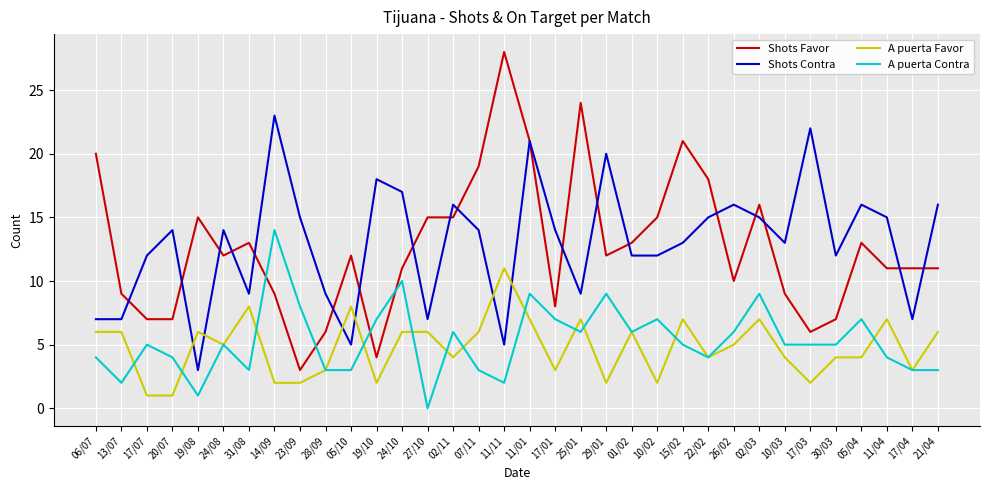

Is the value of A puerta Favor at 10/02 greater than the value of A puerta Contra at 22/02?

No